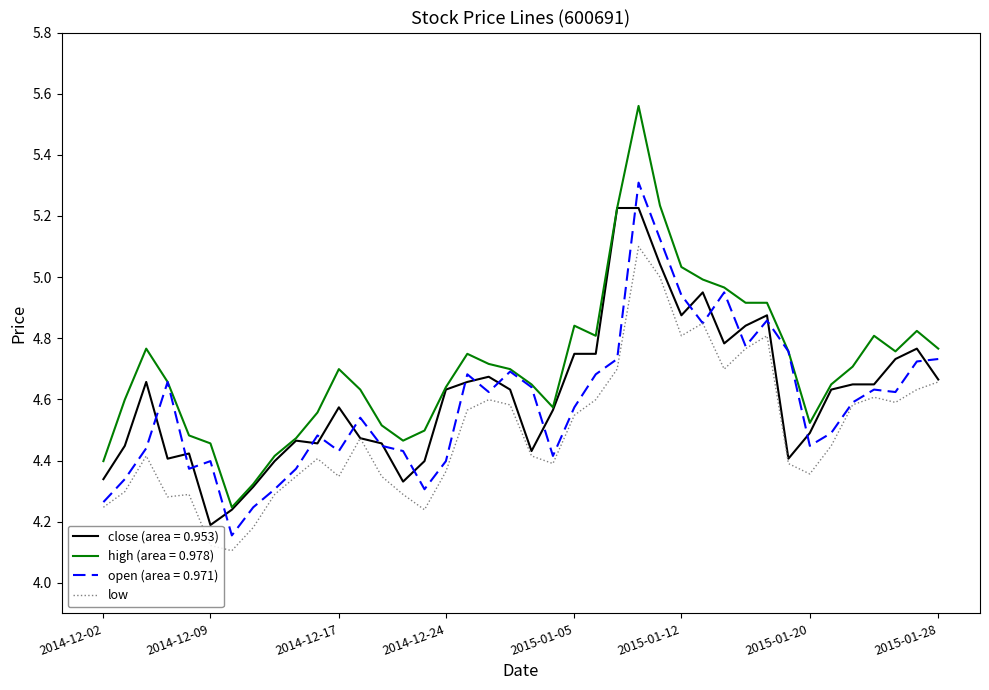

True or false: high (area = 0.978) and low cross at least once.

False